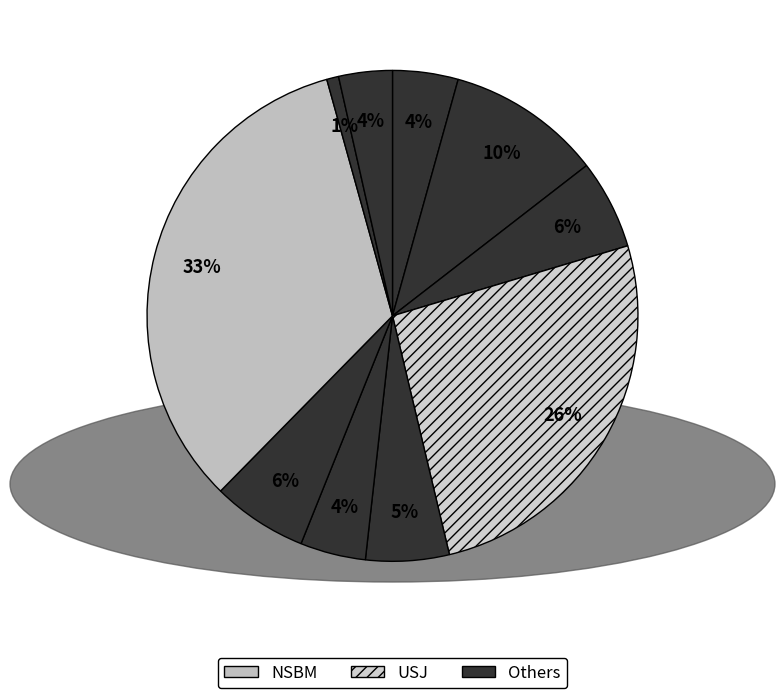

How many segments does this pie chart have?

10